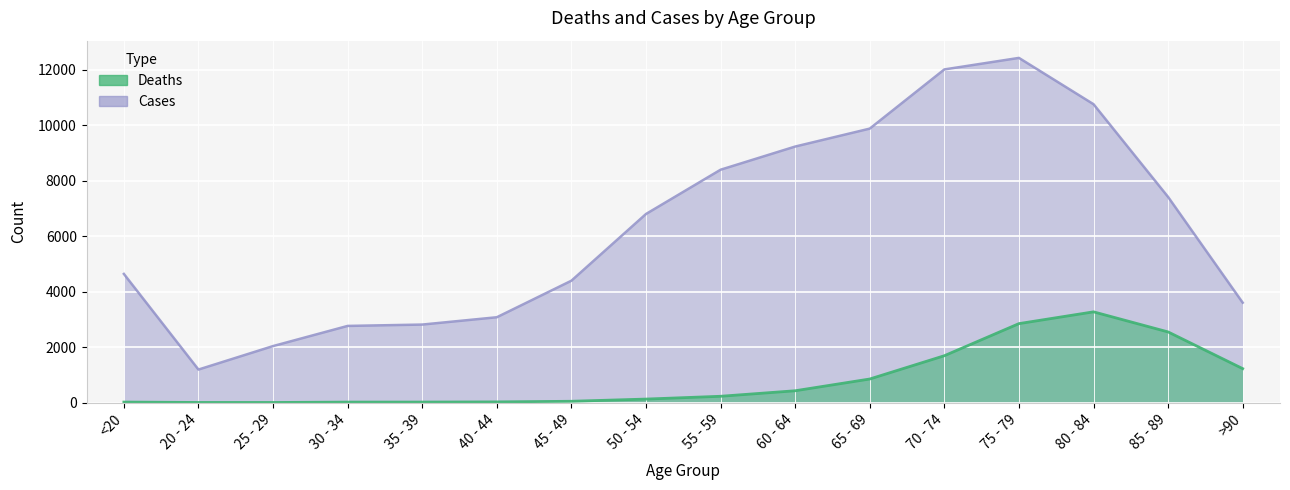

True or false: Deaths and Cases cross at least once.

False